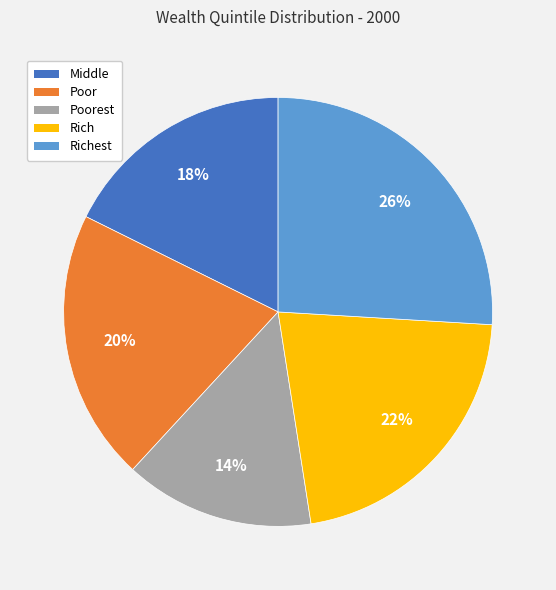

Count the number of slices in the pie.

5